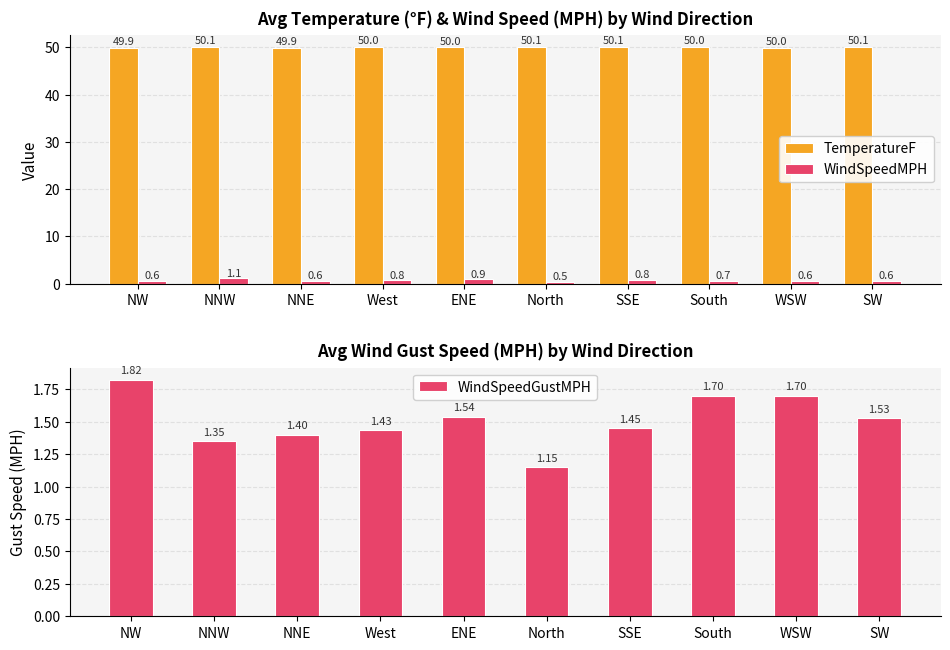

The WindSpeedMPH series shows 0.7 at North. True or false?

False